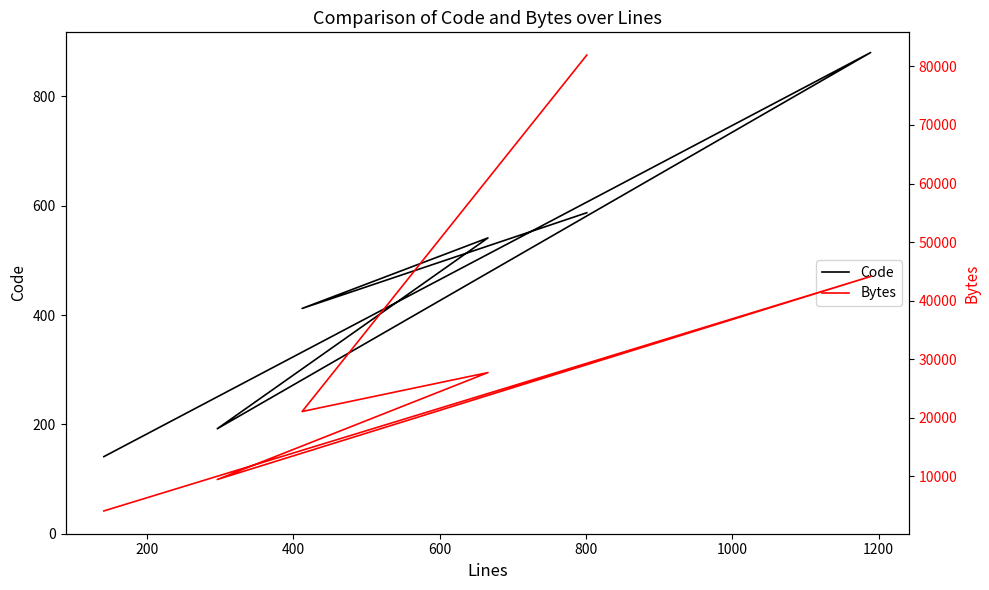

How many values in the Code series are below 541?

3